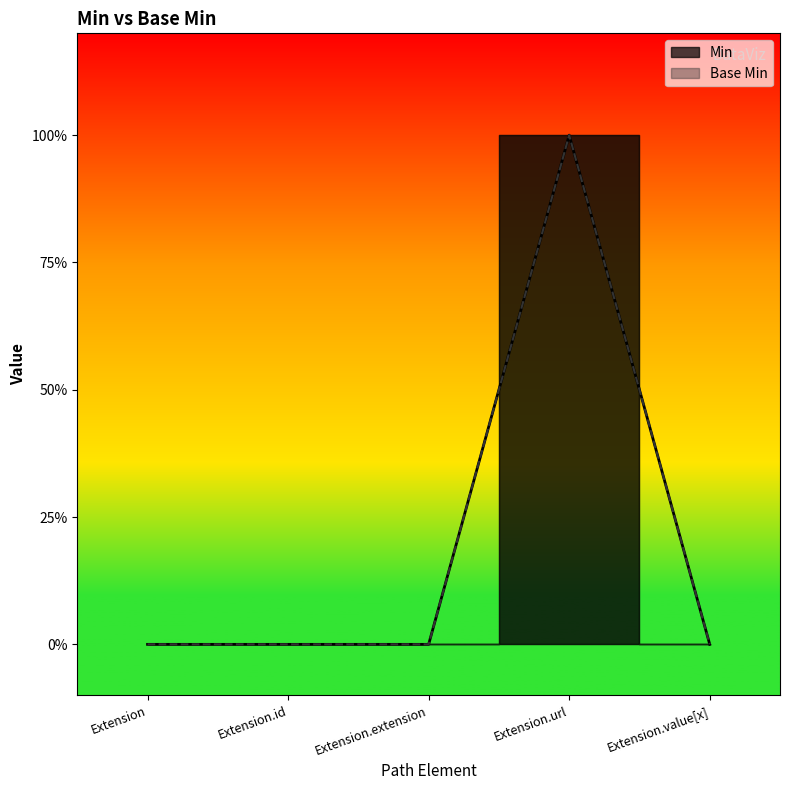

Which has a higher value, Extension.id or Extension?

Extension.id